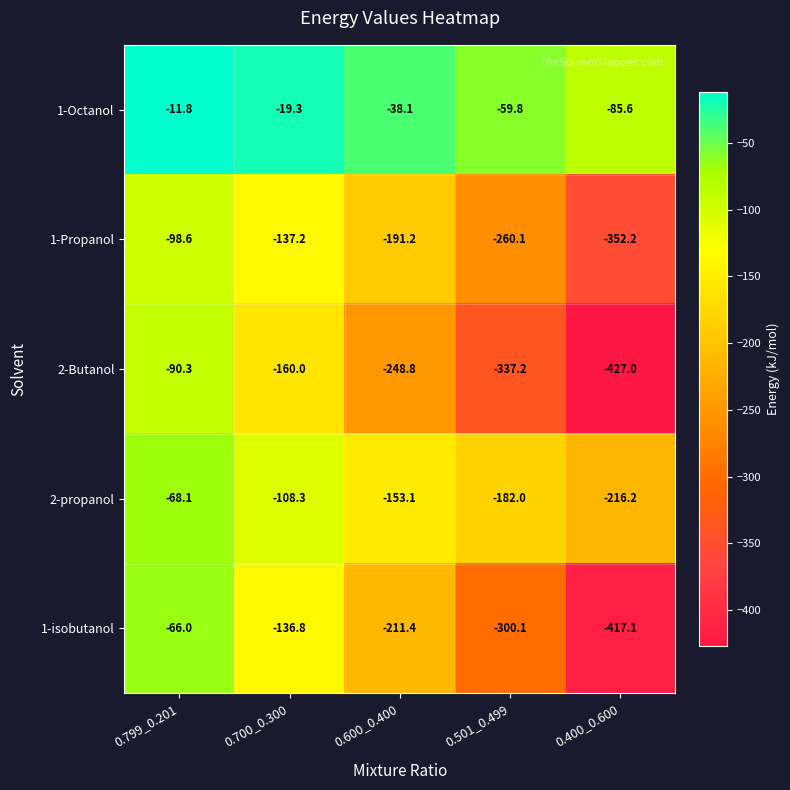

Rank the series by their maximum value, from highest to lowest.

1-Octanol, 1-isobutanol, 2-propanol, 2-Butanol, 1-Propanol